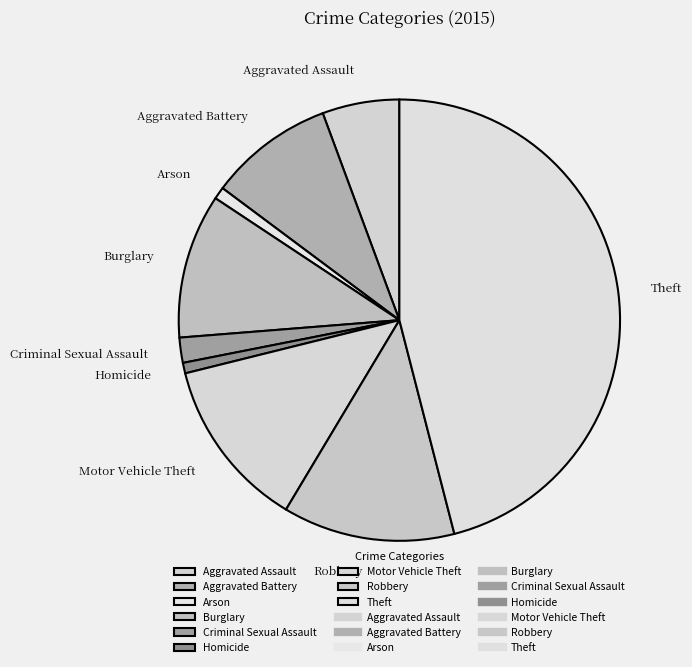

Do Arson and Burglary together represent more than half of the pie?

No